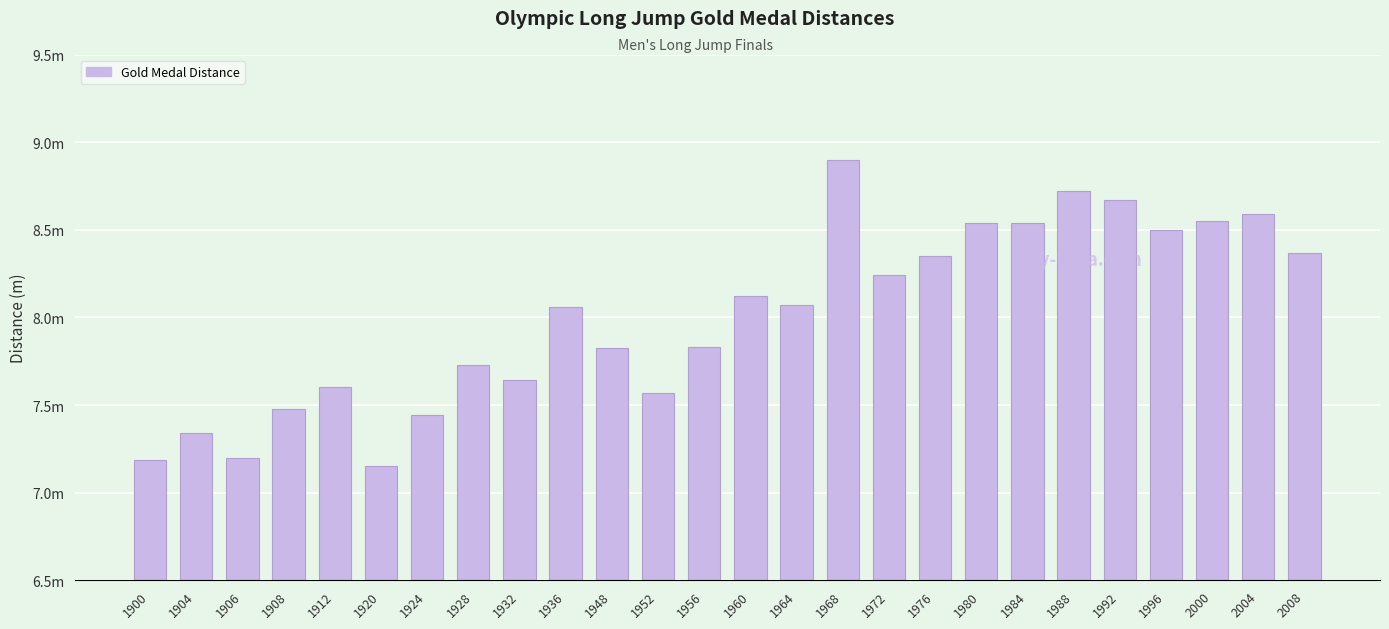

Which has a higher value, 1936 or 1988?

1988